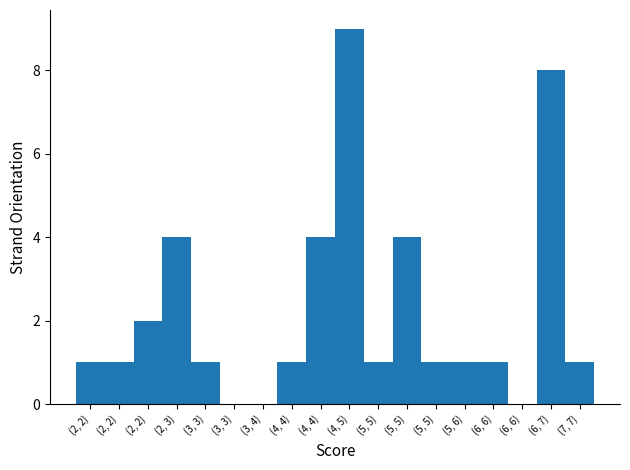

How many categories are shown in the chart?

18